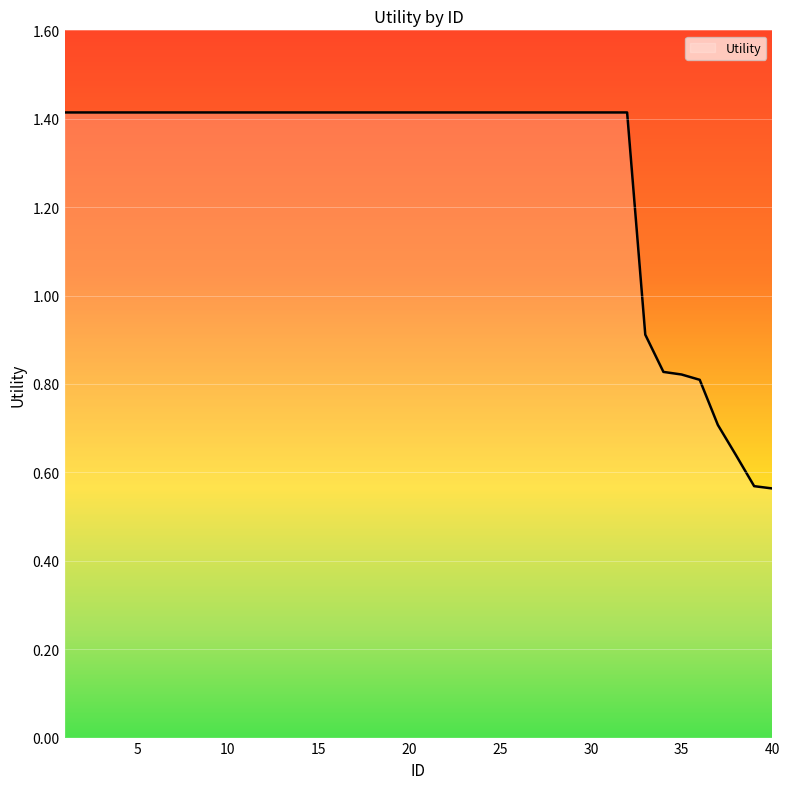

What is the maximum value shown in the chart?

1.4